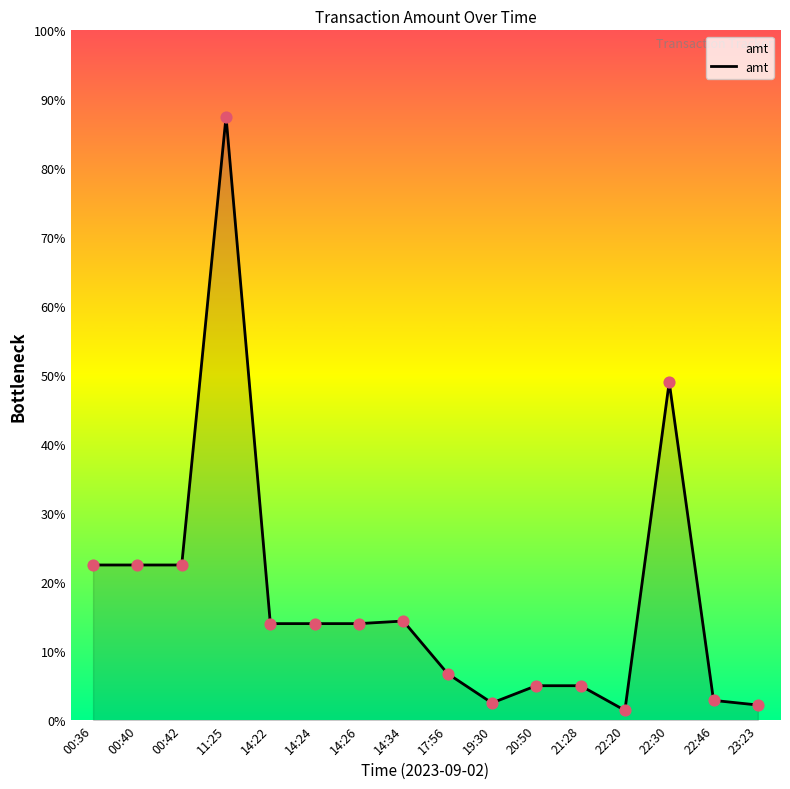

Approximately how many times larger is the value at 19:30 compared to 22:46?

0.9